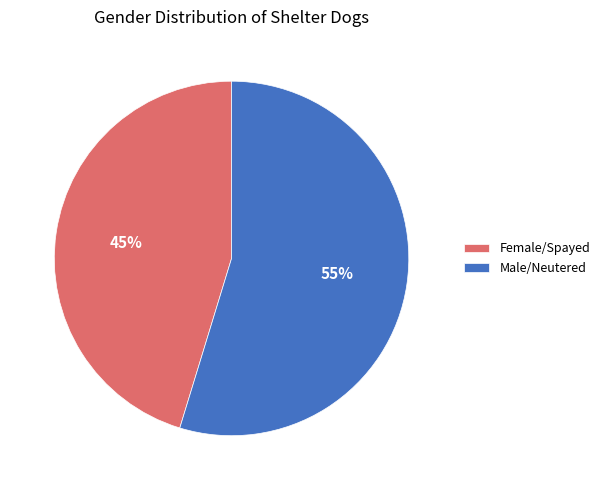

How many segments does this pie chart have?

2